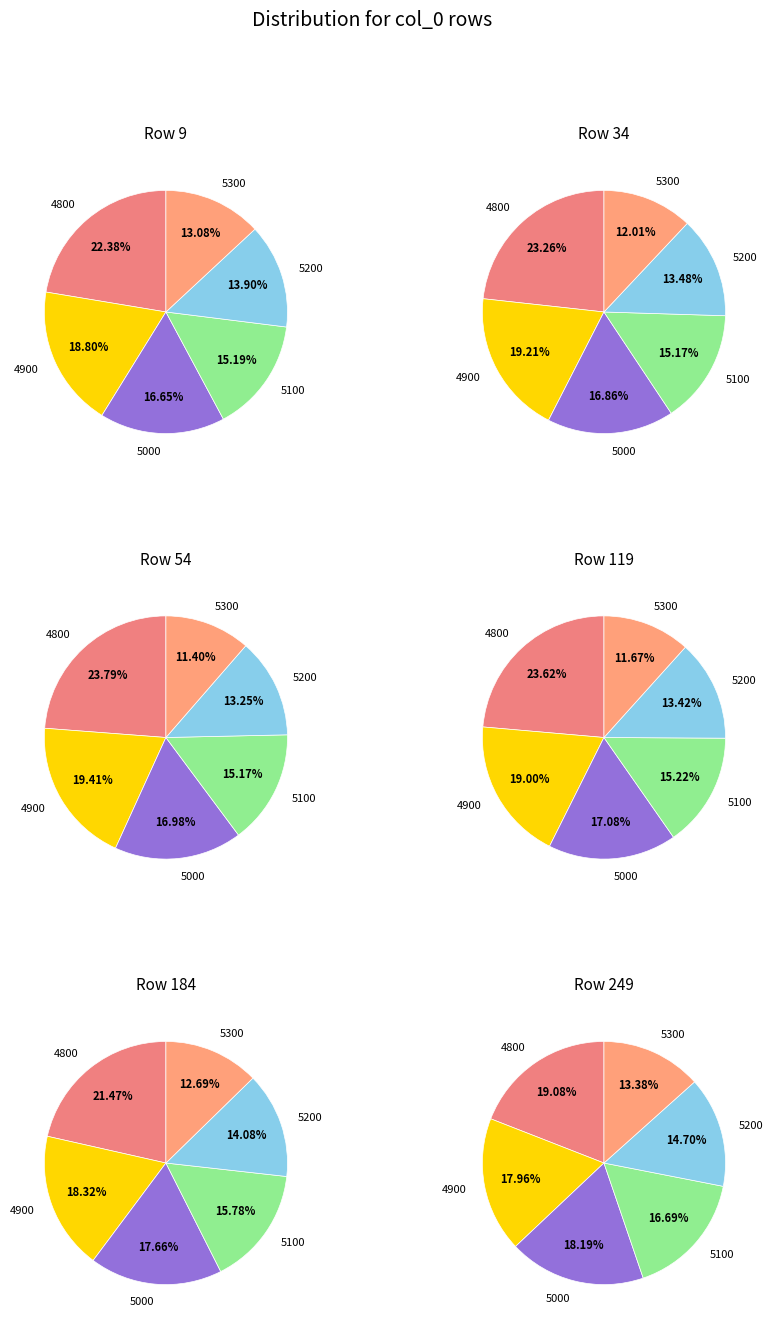

What percentage do 5000 and 5300 together represent?

29.7%